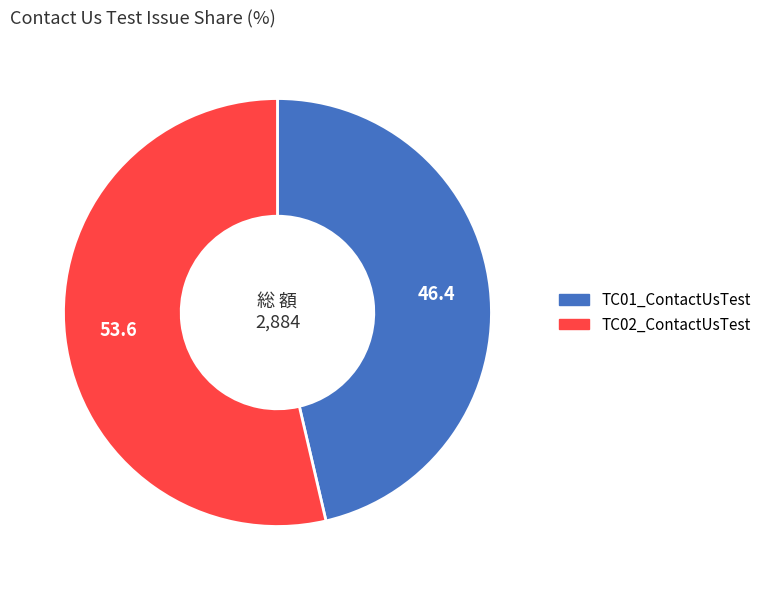

Do TC02_ContactUsTest and TC01_ContactUsTest together represent more than half of the pie?

Yes